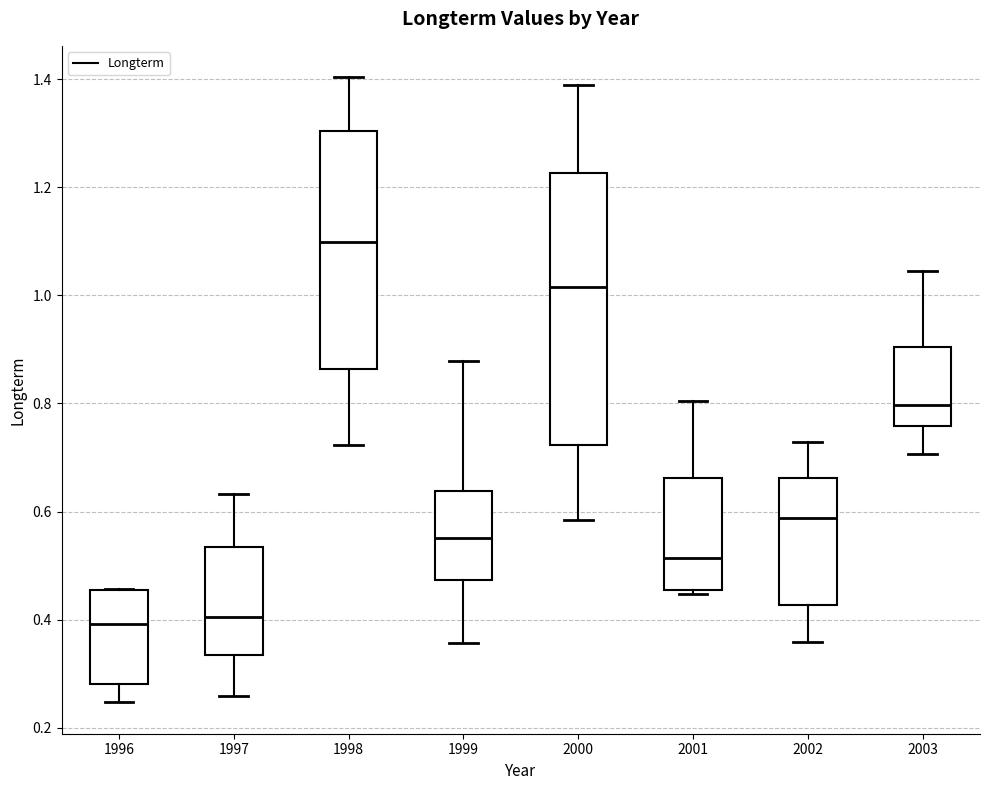

Where does the lower whisker of the box at x = 2003 end on the y-axis? The values are not printed on the chart, so give them approximately, as read against the axis.

0.70